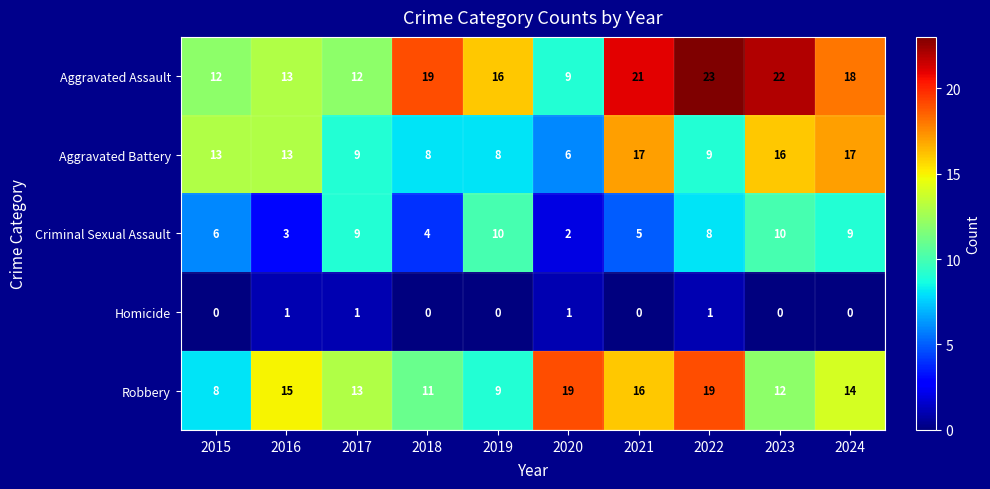

At which category does the chart reach its peak across all series?

2022